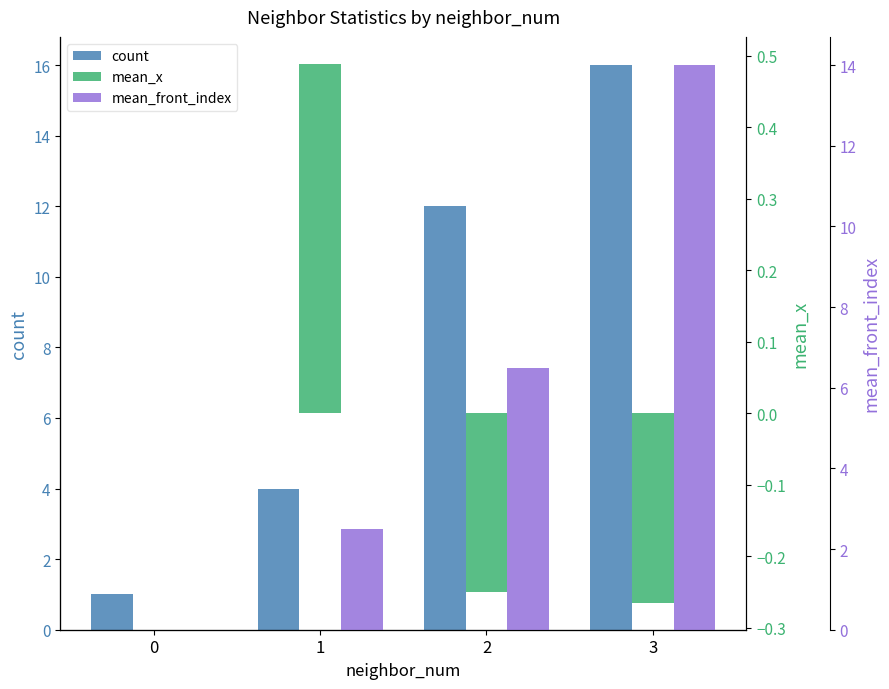

Is the value of mean_x at 0 greater than the value of mean_front_index at 2?

No